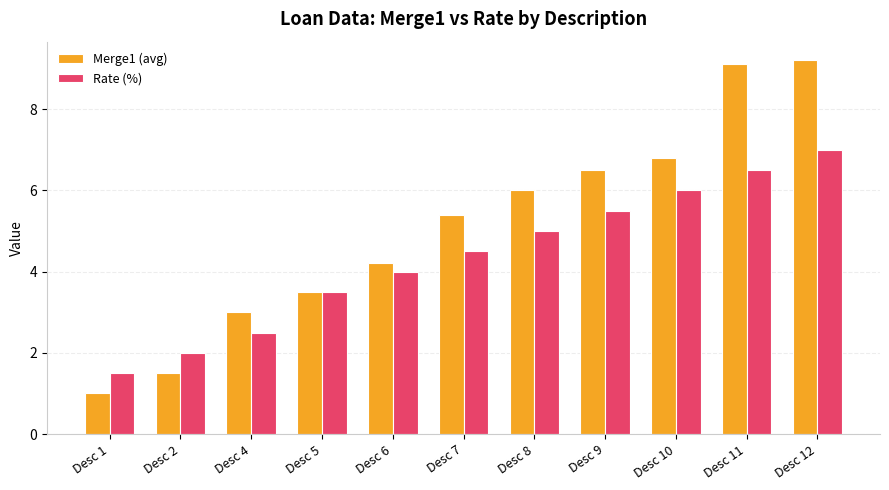

Count the number of categories in the chart.

11